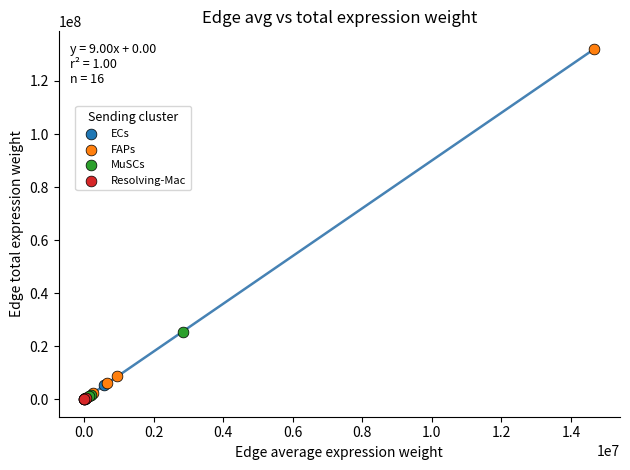

What are all the series names shown in the legend?

ECs, FAPs, MuSCs, Resolving-Mac